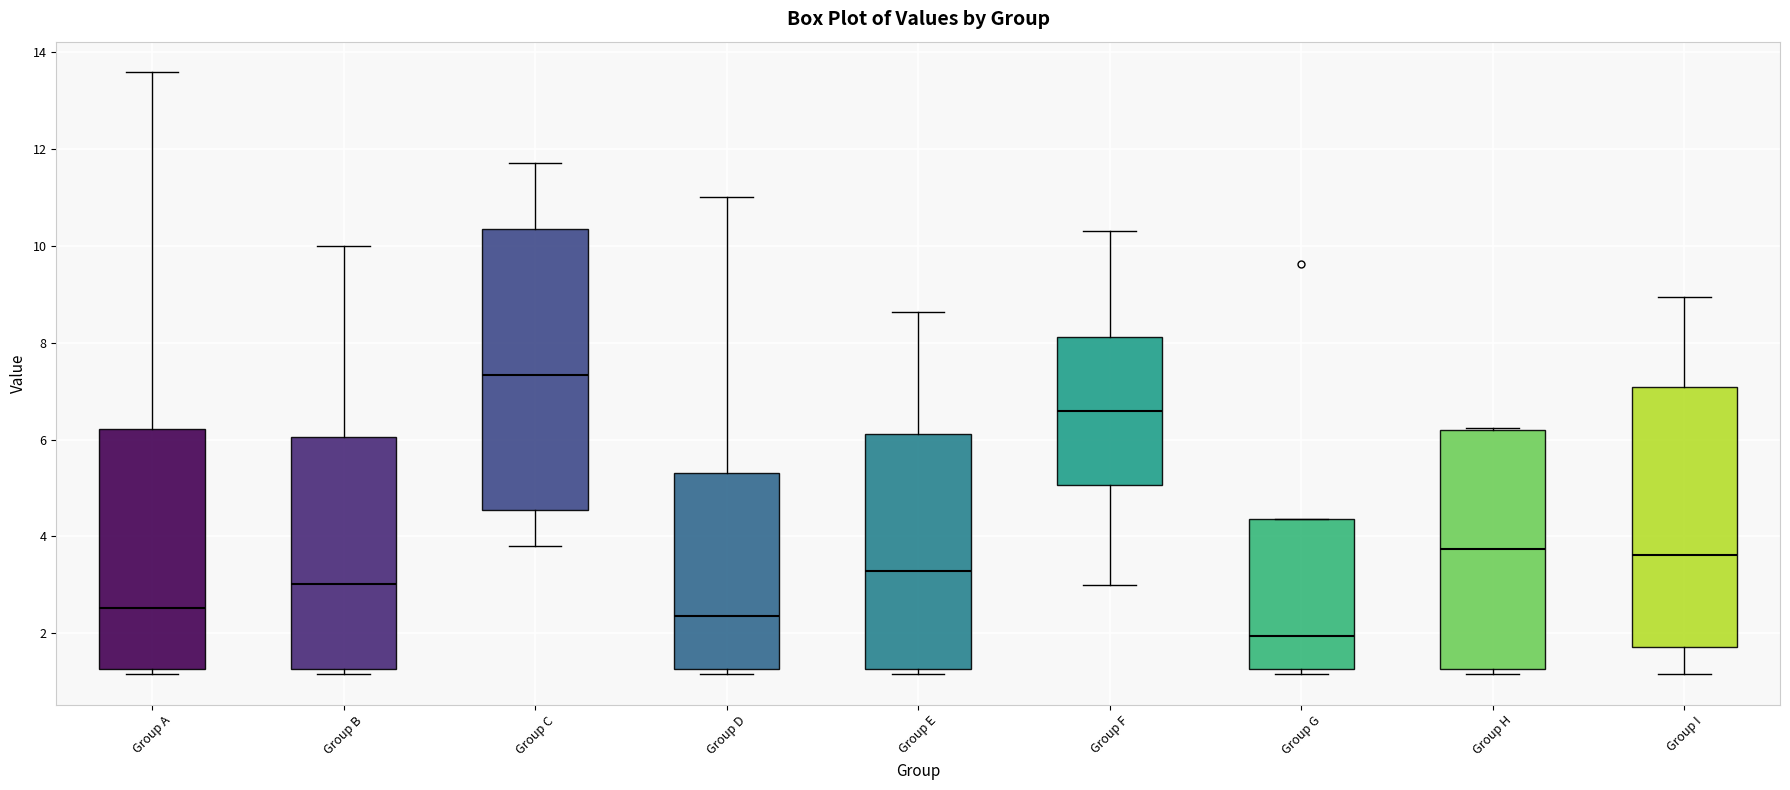

Reading left to right, transcribe this box plot: for each box, give where its median line is, the range the box spans, and where its two whiskers end, as read against the y-axis. The values are not printed on the chart, so give them approximately, as read against the axis.

Group A: median 2.6, box 1.2 to 6.2, whiskers 1.2 (just below the box's lower edge) to 13.6
Group B: median 3.0, box 1.2 to 6.0, whiskers 1.2 (just below the box's lower edge) to 10.0
Group C: median 7.4, box 4.6 to 10.4, whiskers 3.8 to 11.8
Group D: median 2.4, box 1.2 to 5.4, whiskers 1.2 (just below the box's lower edge) to 11.0
Group E: median 3.2, box 1.2 to 6.2, whiskers 1.2 (just below the box's lower edge) to 8.6
Group F: median 6.6, box 5.0 to 8.2, whiskers 3.0 to 10.4
Group G: median 2.0, box 1.2 to 4.4, whiskers 1.2 (just below the box's lower edge) to 4.4
Group H: median 3.8, box 1.2 to 6.2, whiskers 1.2 (just below the box's lower edge) to 6.2
Group I: median 3.6, box 1.8 to 7.0, whiskers 1.2 to 9.0